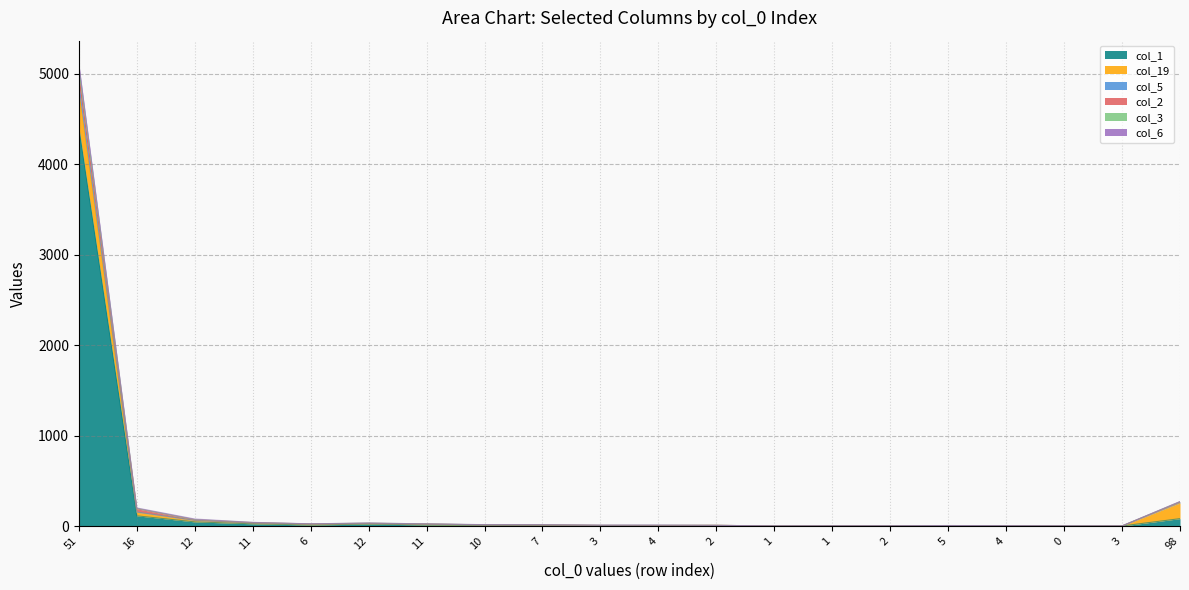

Does the chart display data point markers on the line(s)?

No